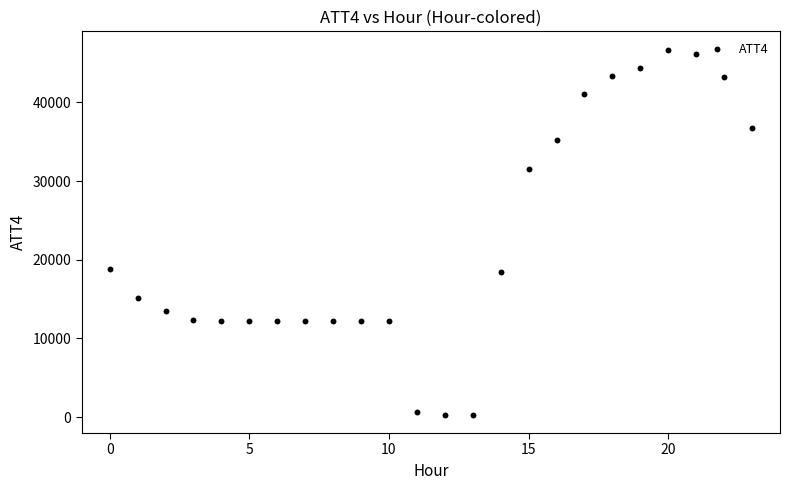

What is the range of Y values (max minus min)?

46400